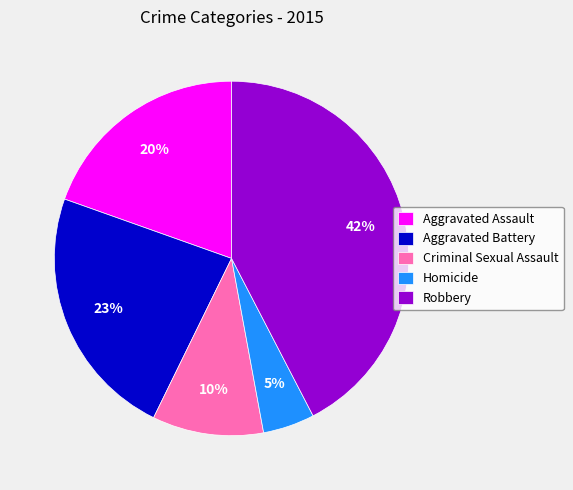

Which has a higher value, Robbery or Aggravated Assault?

Robbery